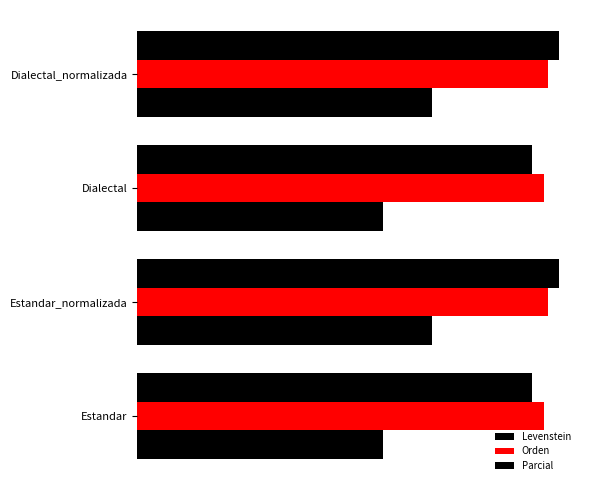

What is the value of the Parcial bar at the 1st from the left?

77.8